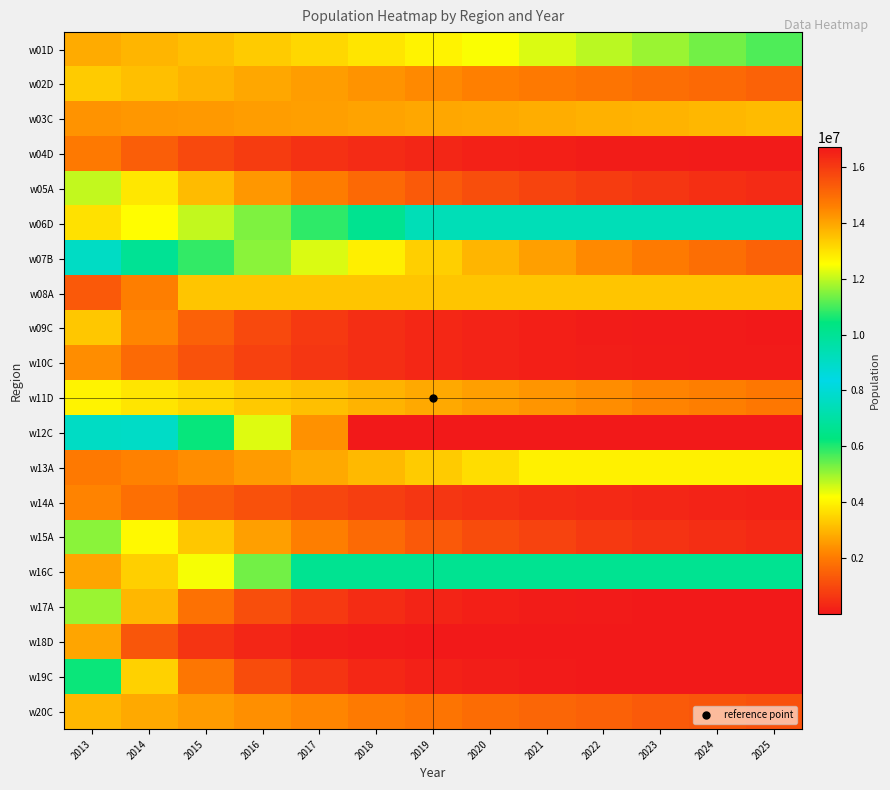

At how many categories does at least one series exceed 15080540?

8